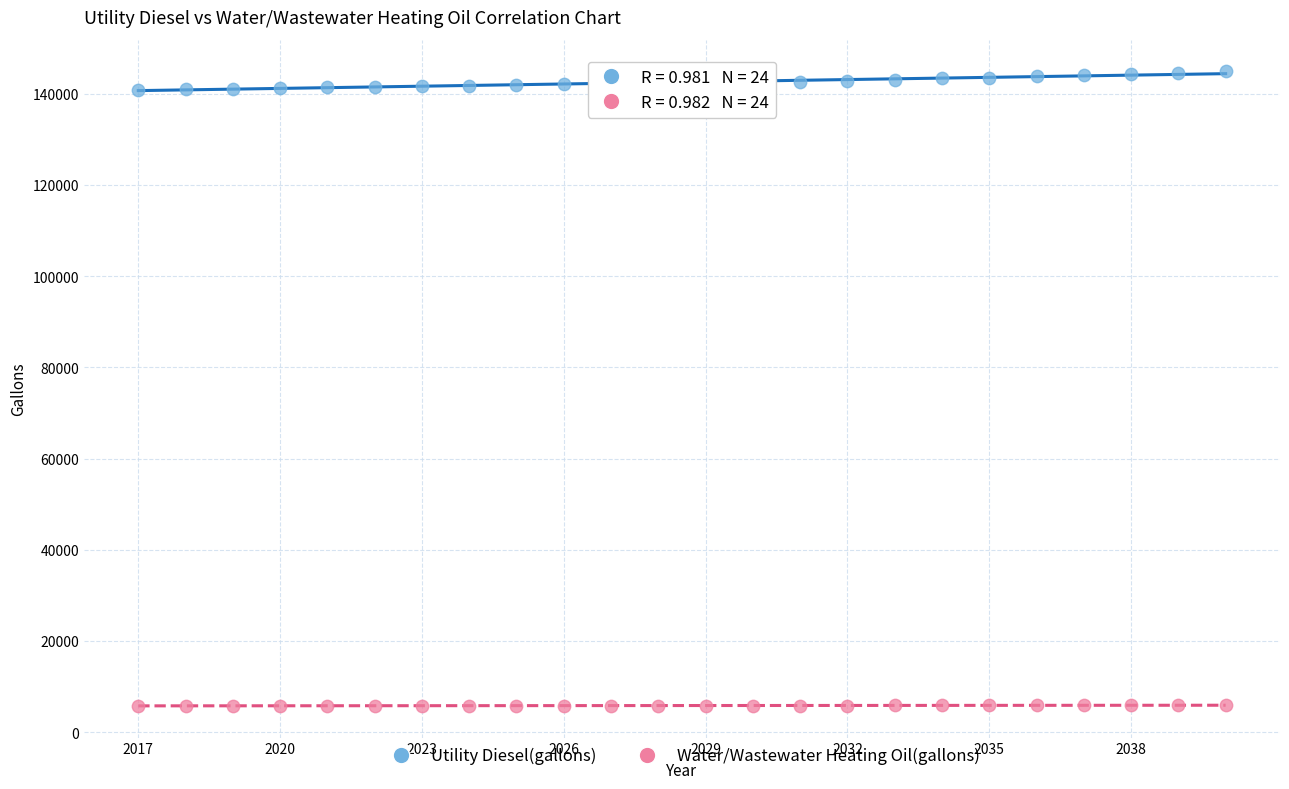

Across all data points, what is the range of Y values (max minus min)?

139162.6